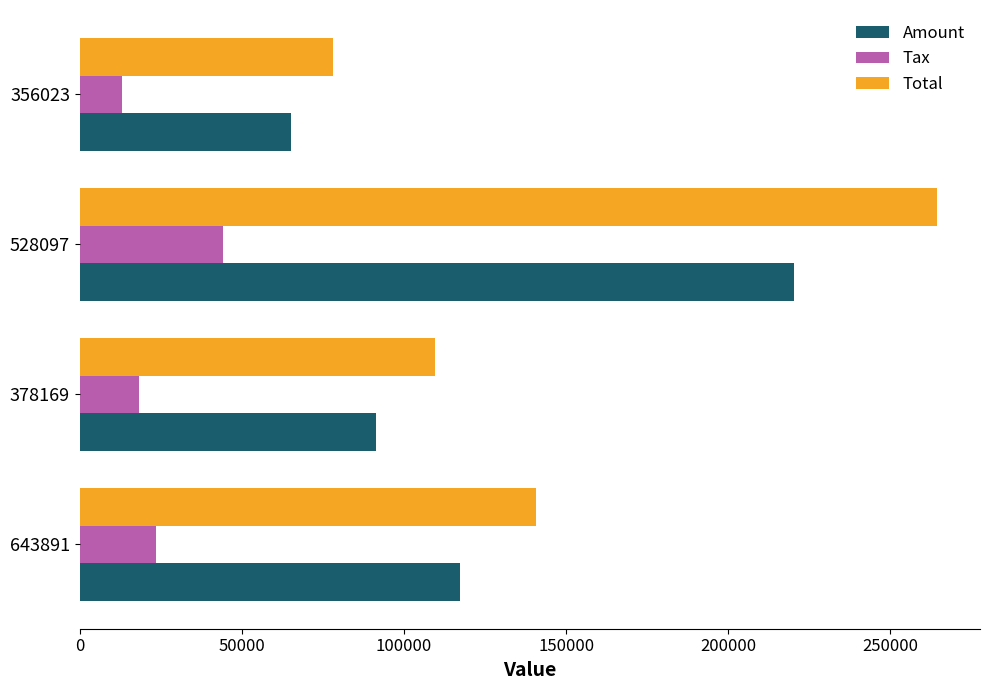

Which series has the largest range (max minus min)?

Total